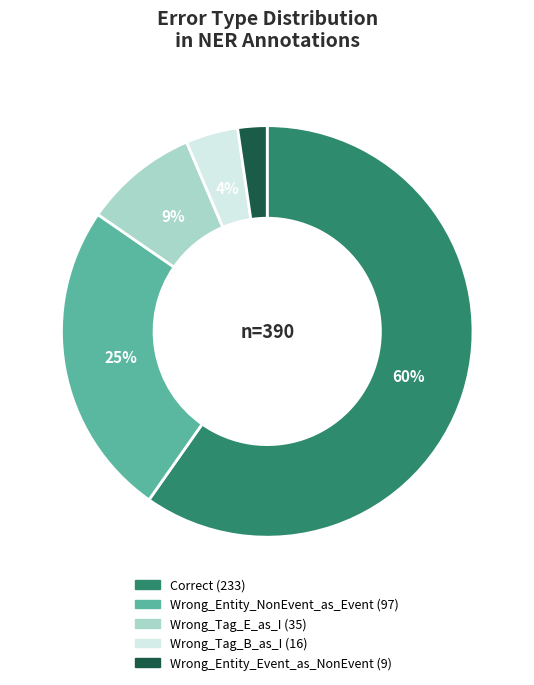

Between Wrong_Tag_B_as_I and Wrong_Entity_NonEvent_as_Event, which is larger?

Wrong_Entity_NonEvent_as_Event